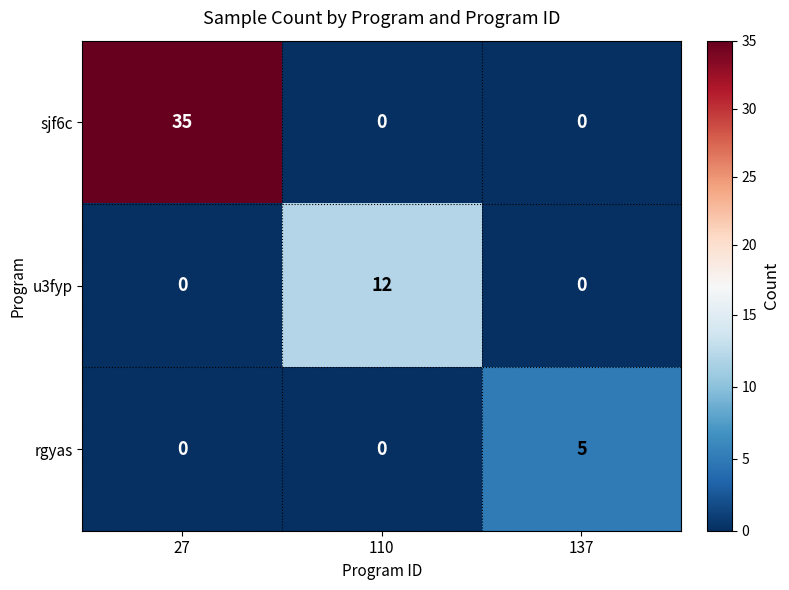

Reading right to left, transcribe all the data shown in this chart.

sjf6c: 0	0	35
u3fyp: 0	12	0
rgyas: 5	0	0